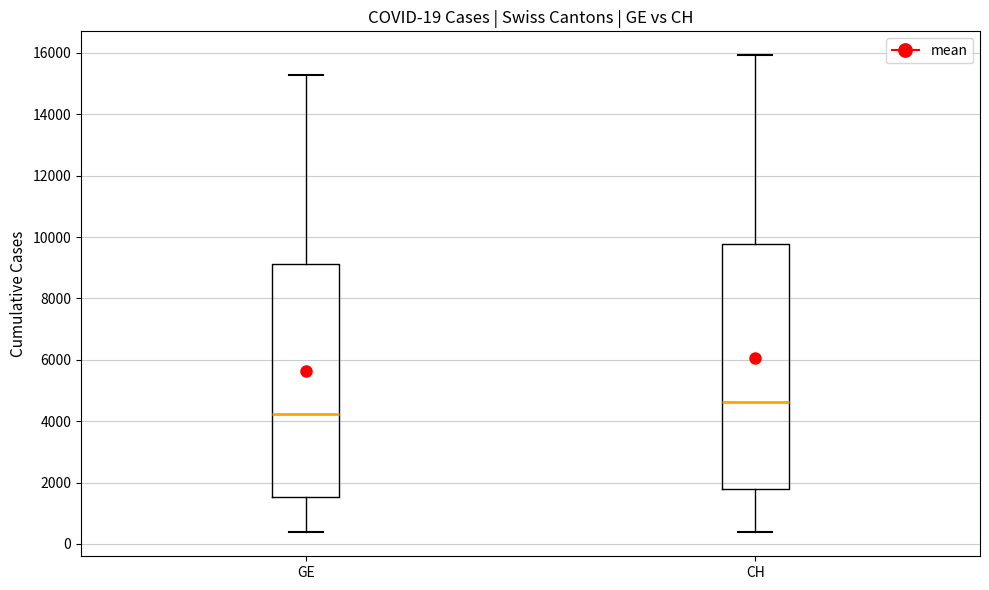

Comparing the boxes themselves (not the whiskers), which one is the tallest?

CH